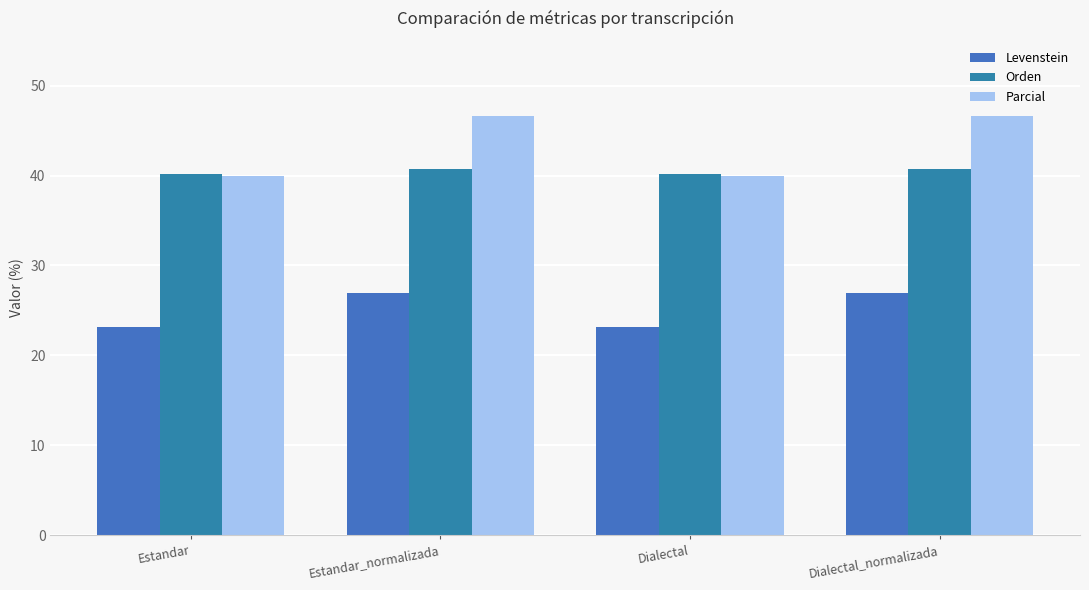

Which category has the highest value across all series?

Estandar_normalizada